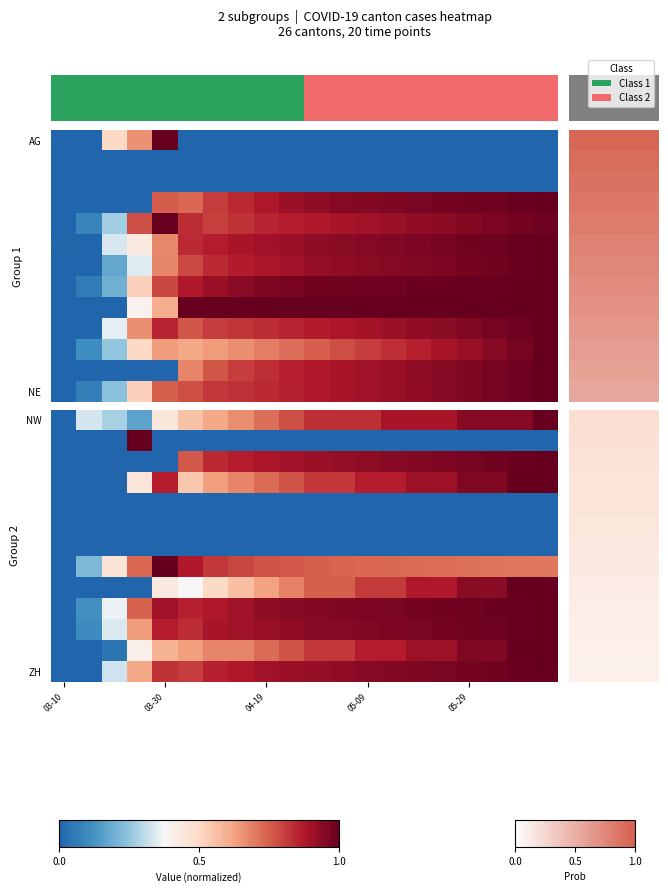

How many data points does each series have?

20